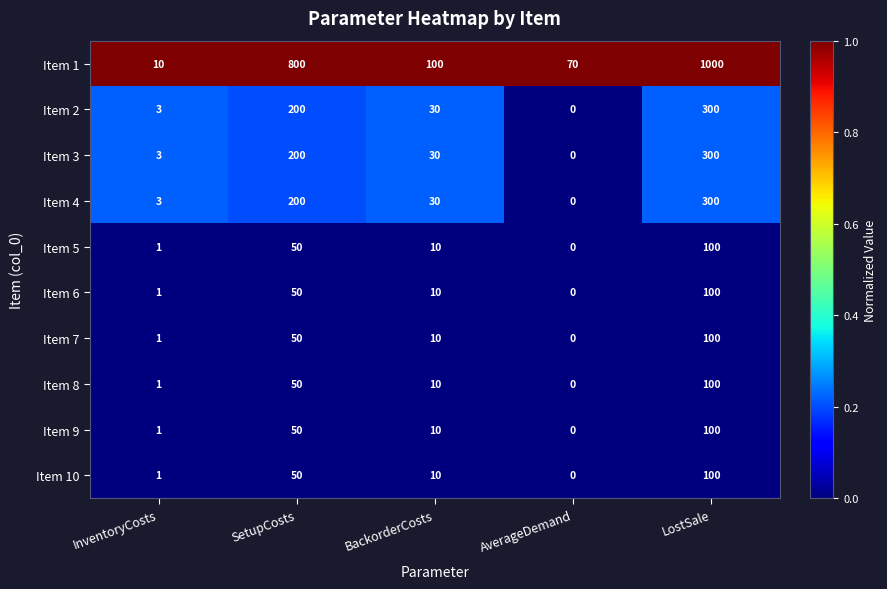

What is the average value of the Item 4 series?

107